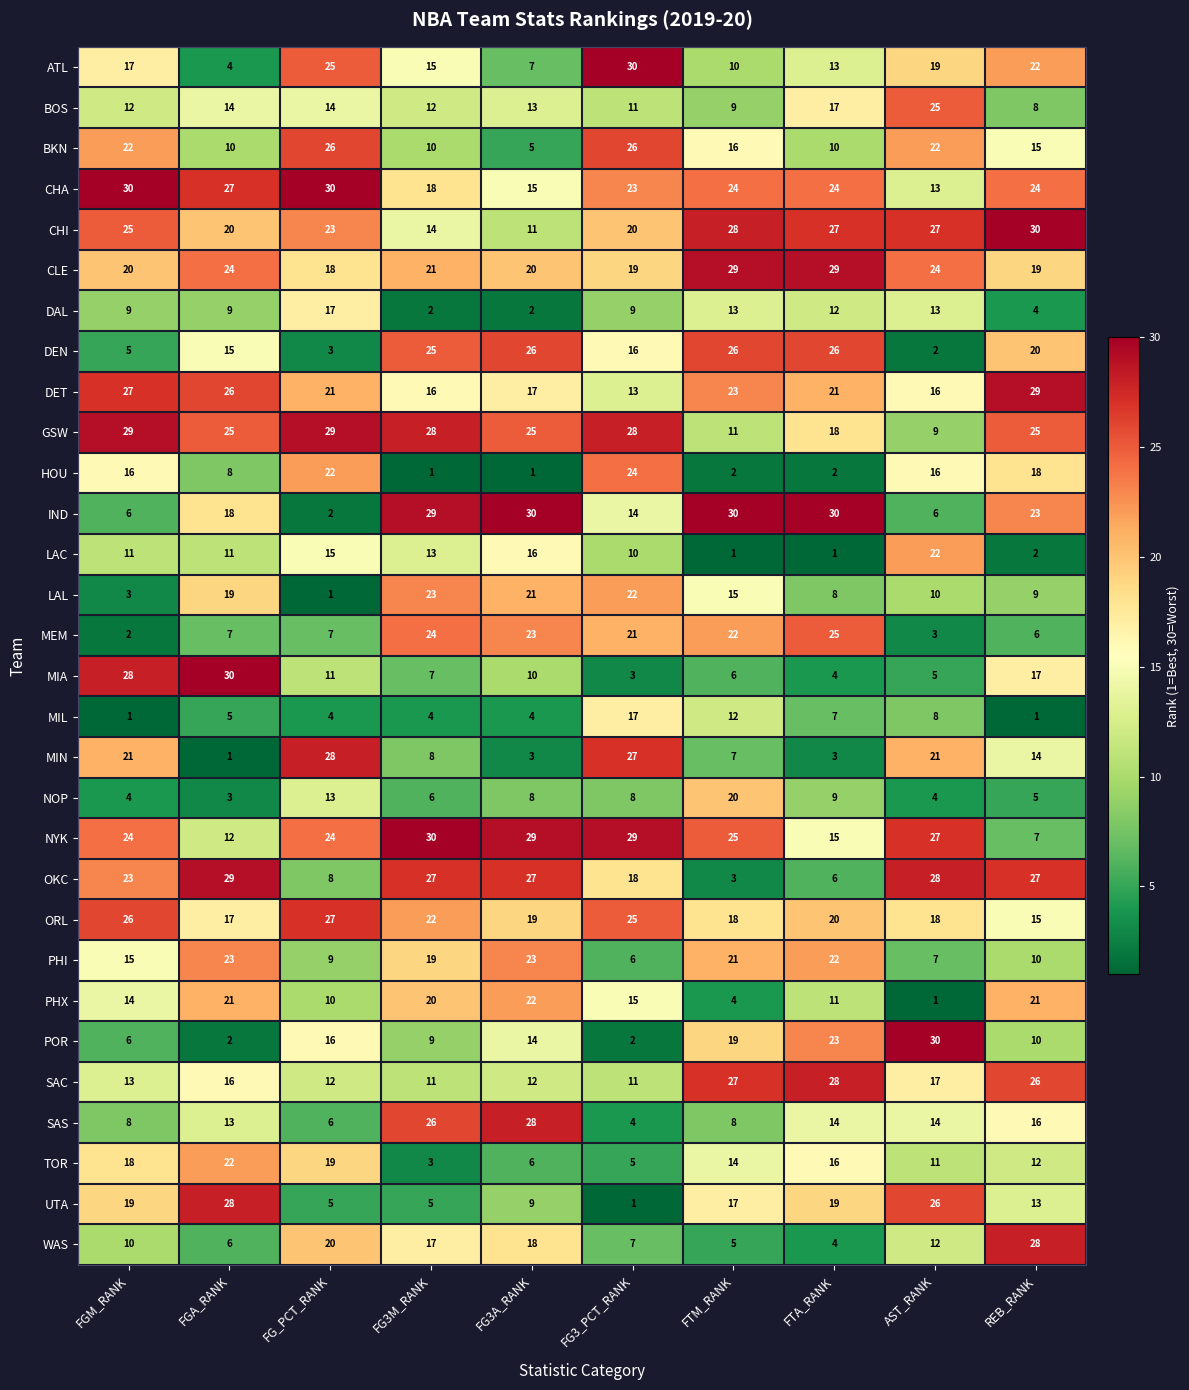

At FTM_RANK, list the series in order from largest to smallest.

IND, CLE, CHI, SAC, DEN, NYK, CHA, DET, MEM, PHI, NOP, POR, ORL, UTA, BKN, LAL, TOR, DAL, MIL, GSW, ATL, BOS, SAS, MIN, MIA, WAS, PHX, OKC, HOU, LAC